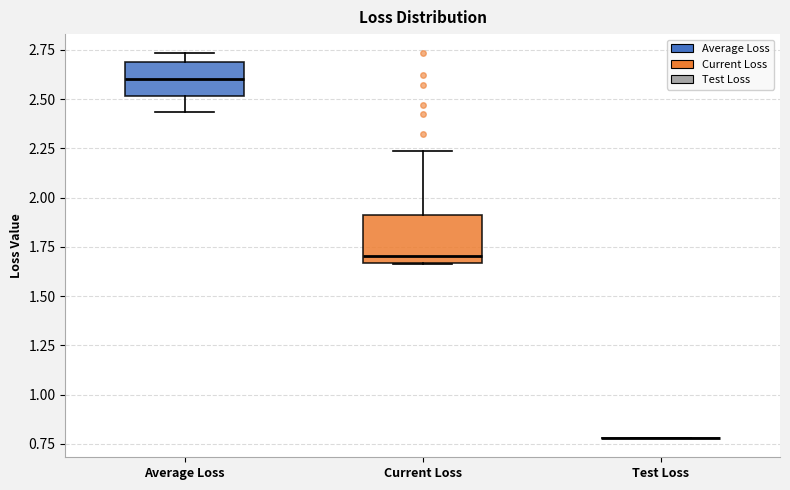

Reading left to right, read every box against the y-axis: the position of its median line, the range the box covers, and the ends of its whiskers. The values are not printed on the chart, so give them approximately, as read against the axis.

Average Loss: median 2.60, box 2.50 to 2.70, whiskers 2.45 to 2.75
Current Loss: median 1.70, box 1.65 to 1.90, whiskers 1.65 to 2.25
Test Loss: box collapsed to a line at 0.80, whiskers 0.80 to 0.80